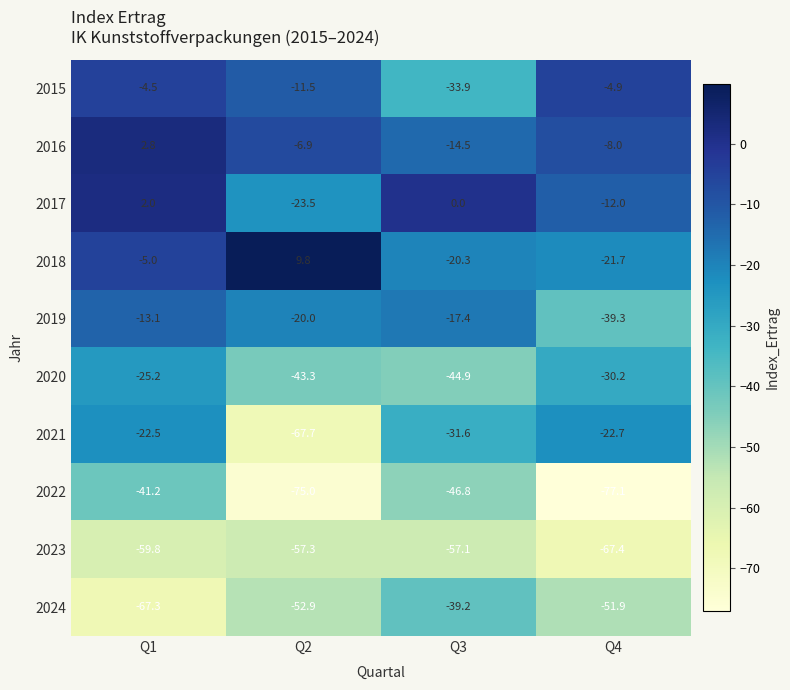

What is the lowest value of the 2015 series?

-33.9